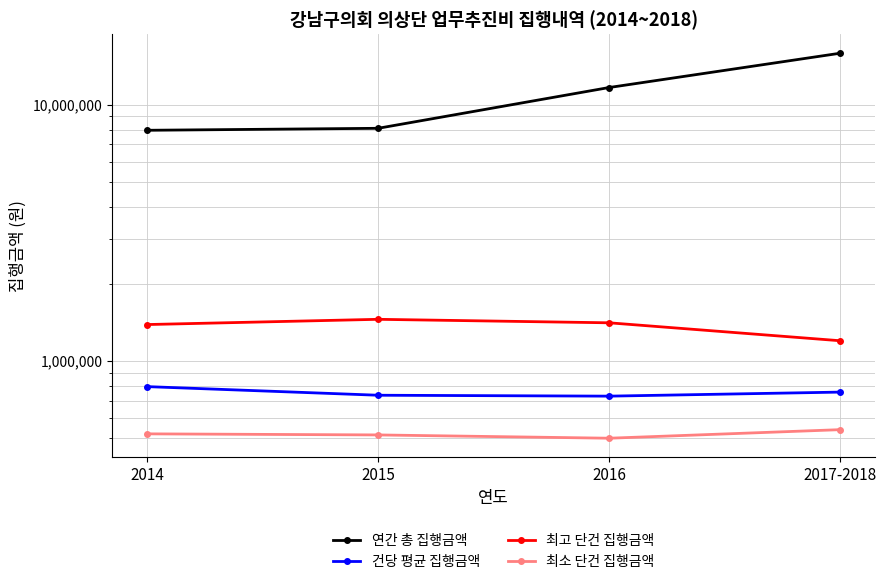

What is the difference between the maximum and minimum values in the 최고 단건 집행금액 series?

255000.0